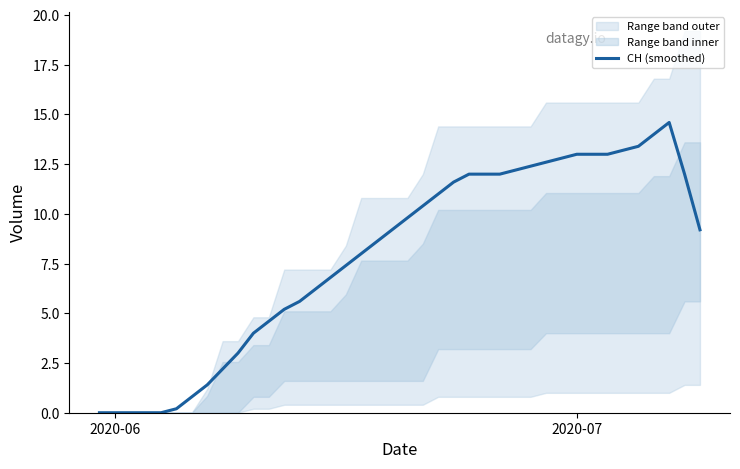

True or false: the data has more than 1 interior local peaks.

False